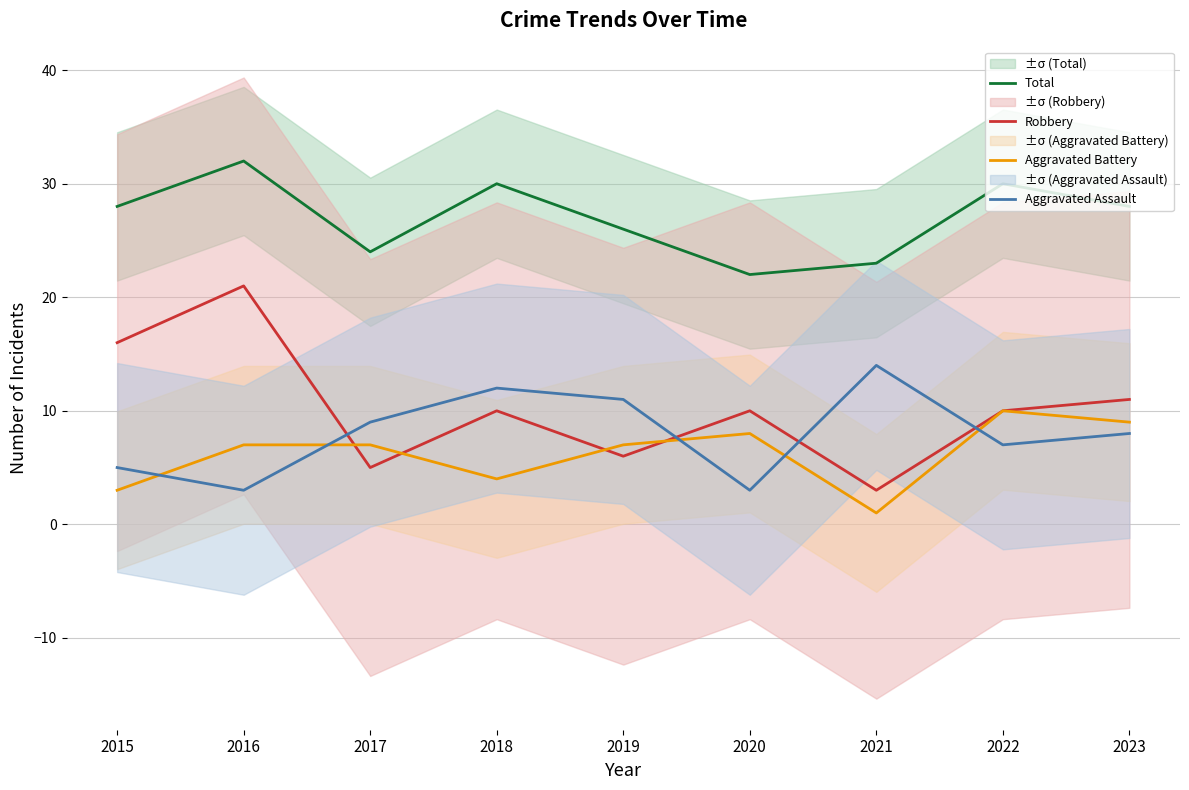

Reading left to right, list all the values displayed in this chart.

Total: 28	32	24	30	26	22	23	30	28
Robbery: 16	21	5	10	6	10	3	10	11
Aggravated Battery: 3	7	7	4	7	8	1	10	9
Aggravated Assault: 5	3	9	12	11	3	14	7	8